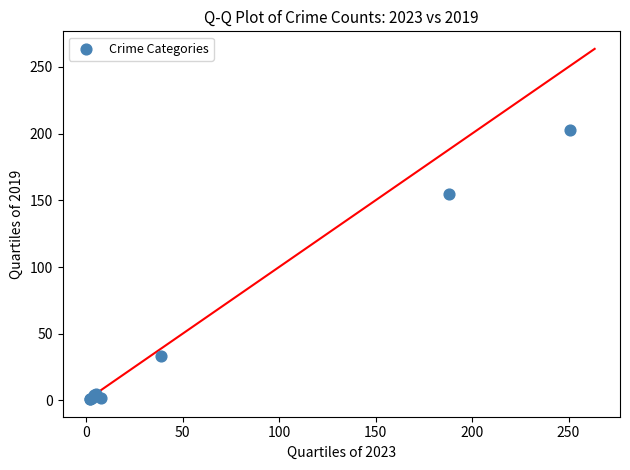

What Y value in the scatter plot is closest to 102?

155